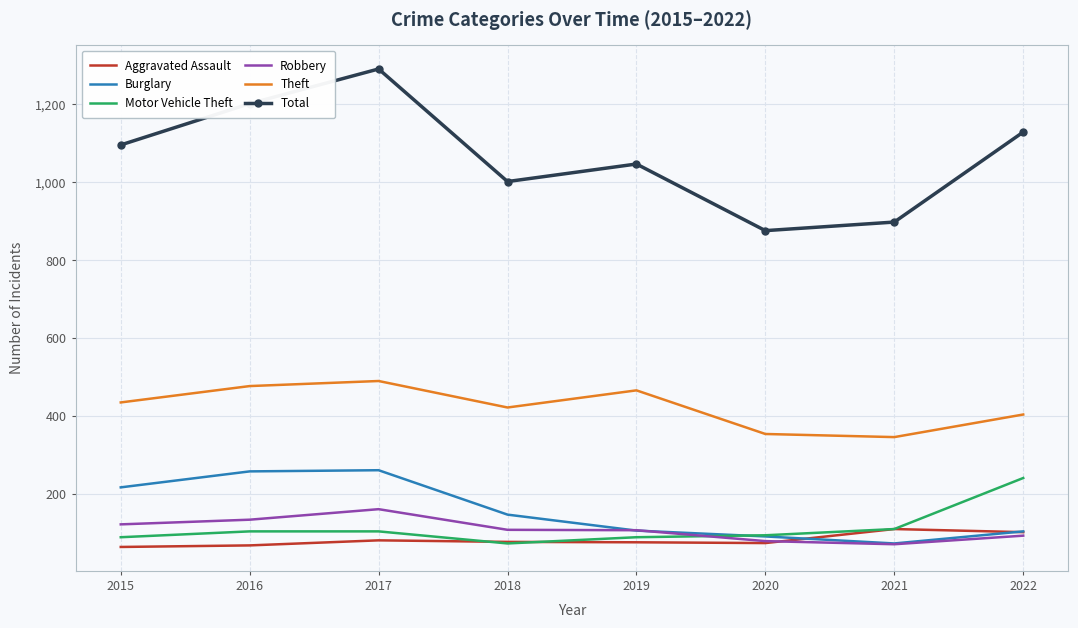

What is the maximum value shown in the chart?

1291